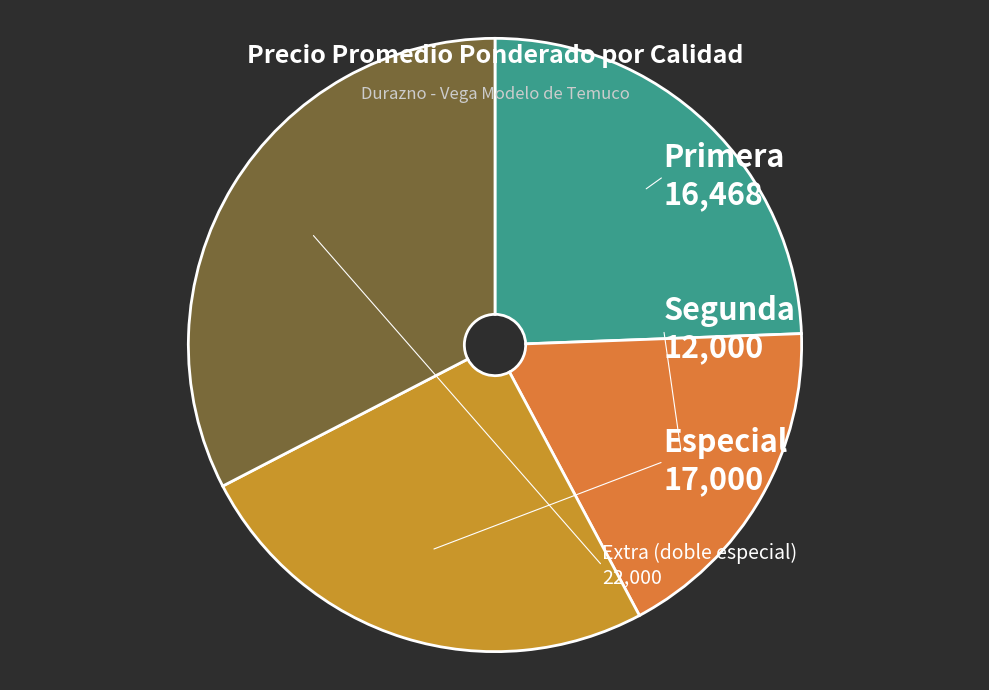

Count the number of slices in the pie.

4